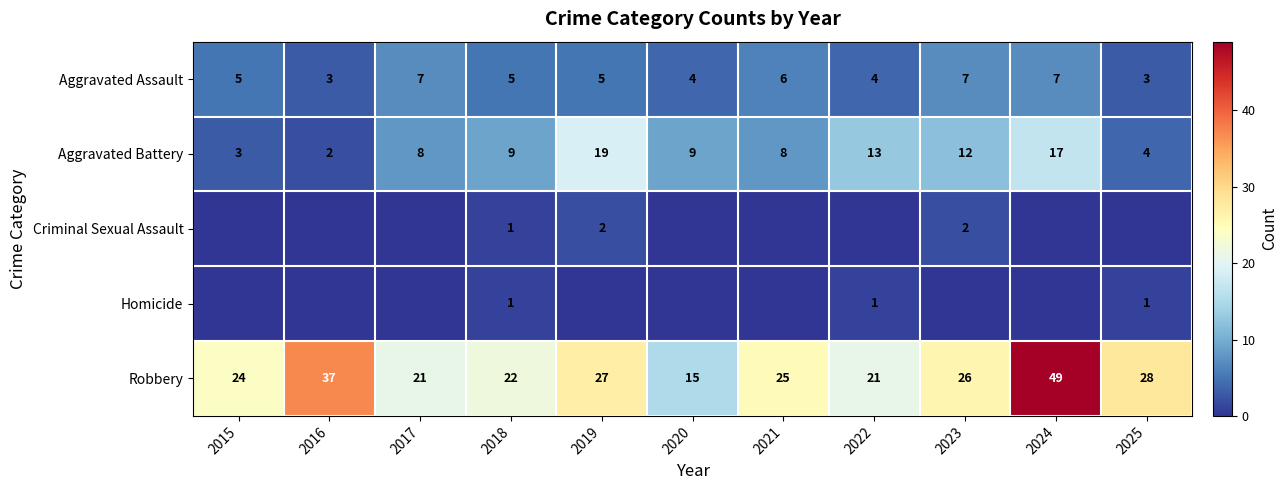

The Robbery series shows 49 at 2024. True or false?

True